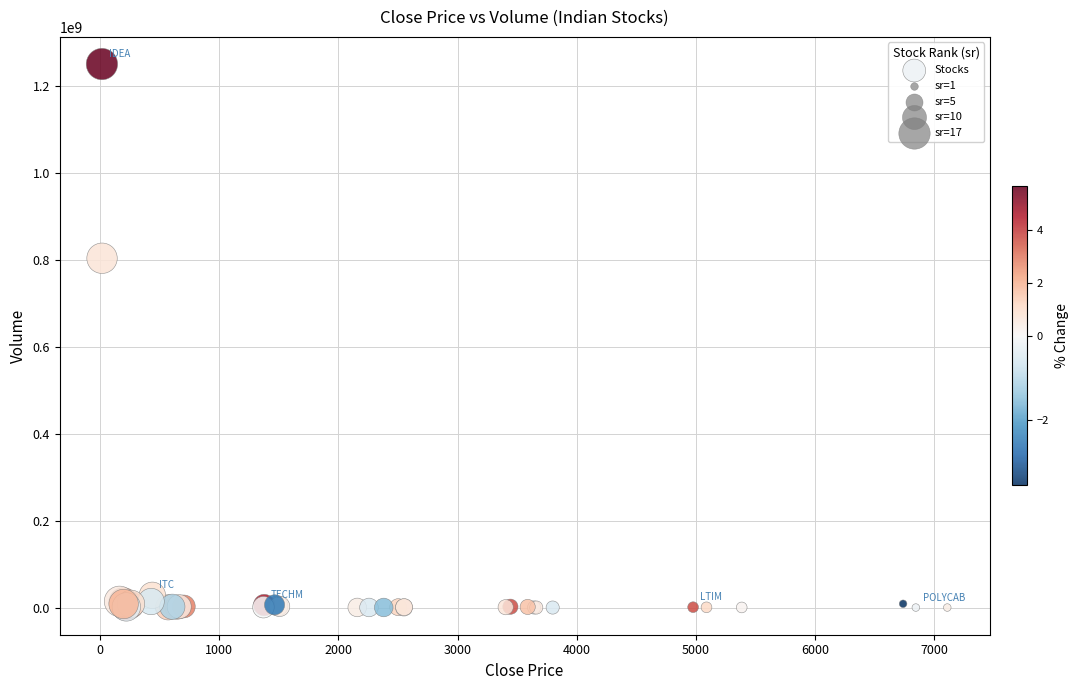

What Y value in the scatter plot is closest to 625788833?

804338492